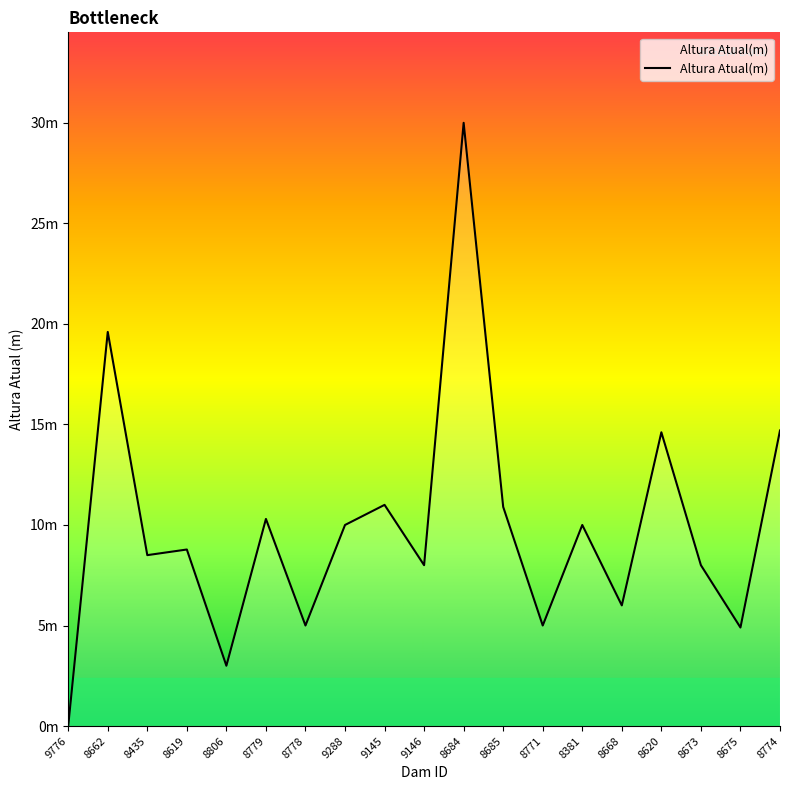

What is the difference between the values at 8685 and 8662?

8.7